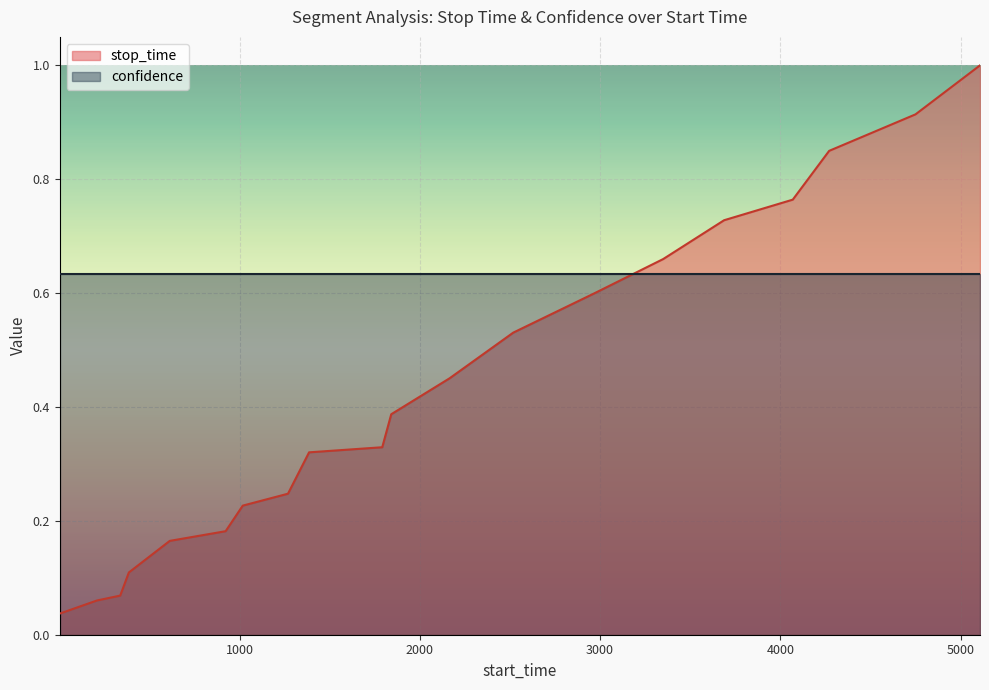

The value at 337 is 0.1. True or false?

True